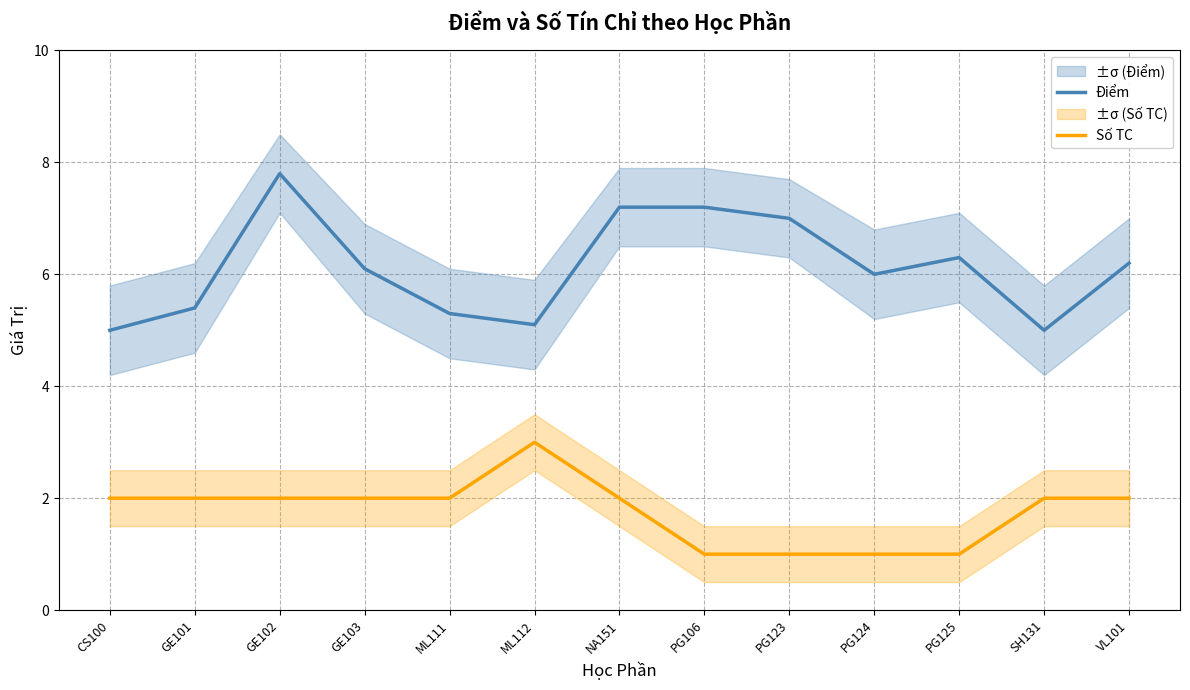

What is the approximate value of Số TC at ML112?

3.0